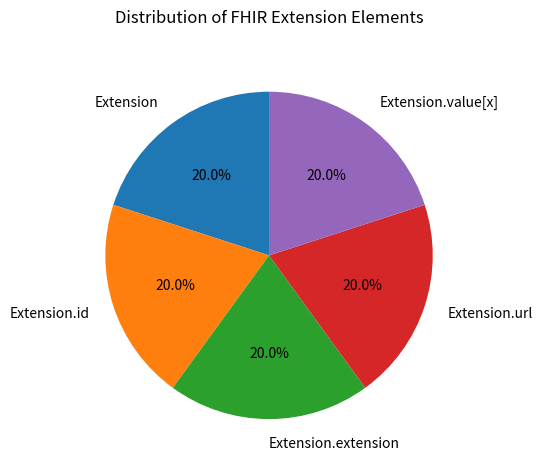

The Extension.url slice represents 94% of the pie. True or false?

False